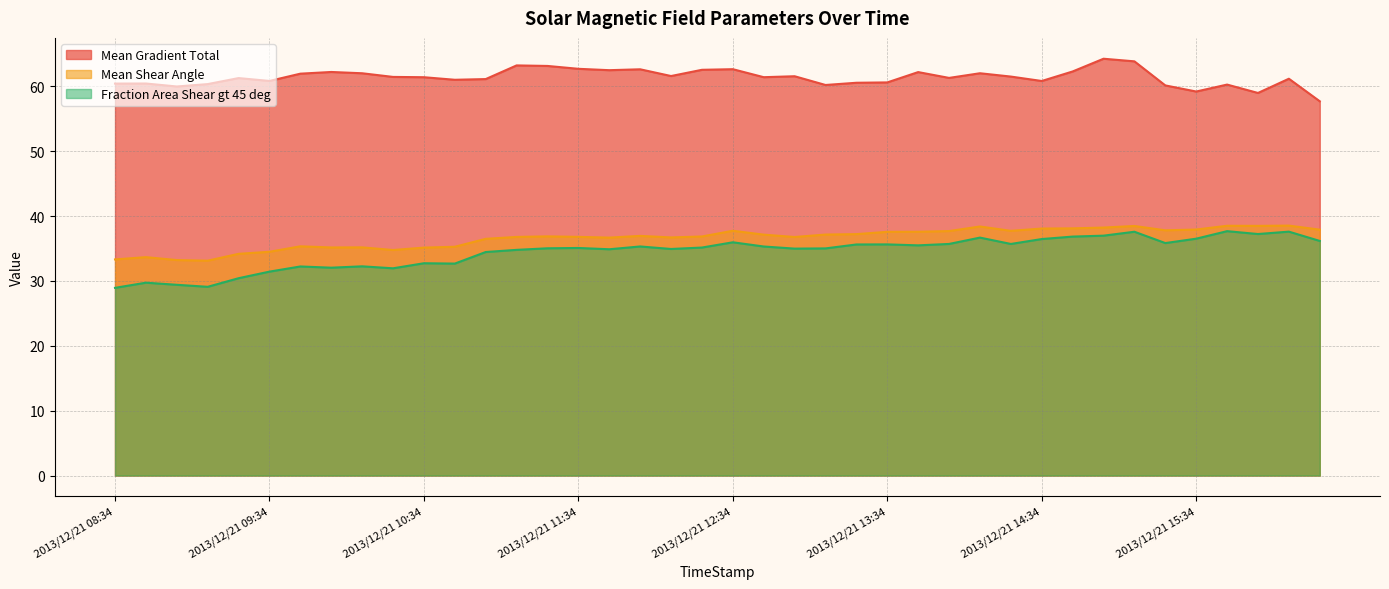

What is the difference between the second highest and minimum values in the Mean Shear Angle series?

5.4